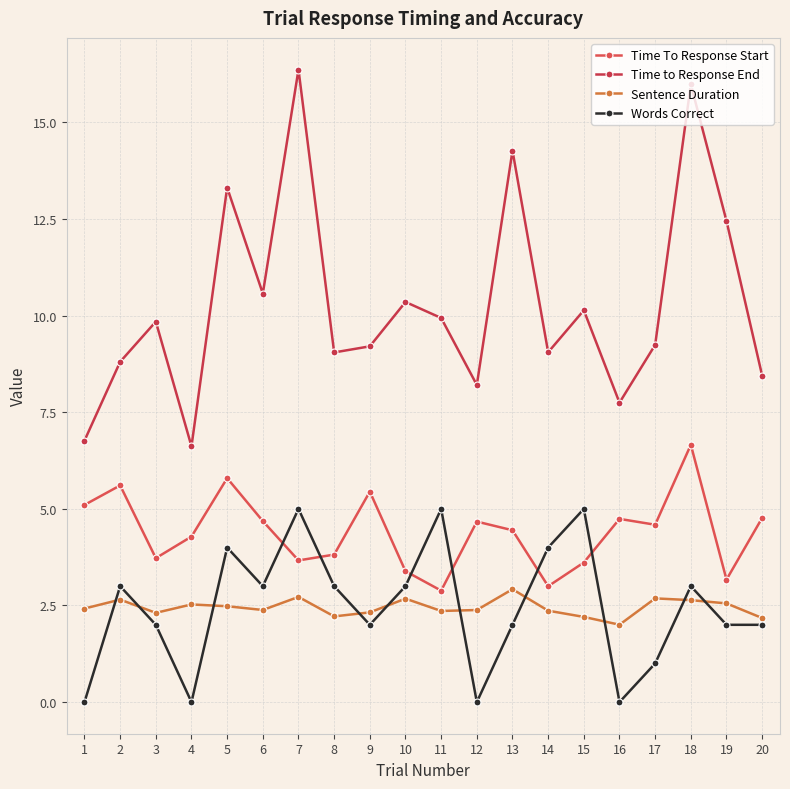

What is the average value of the Time to Response End series?

10.3